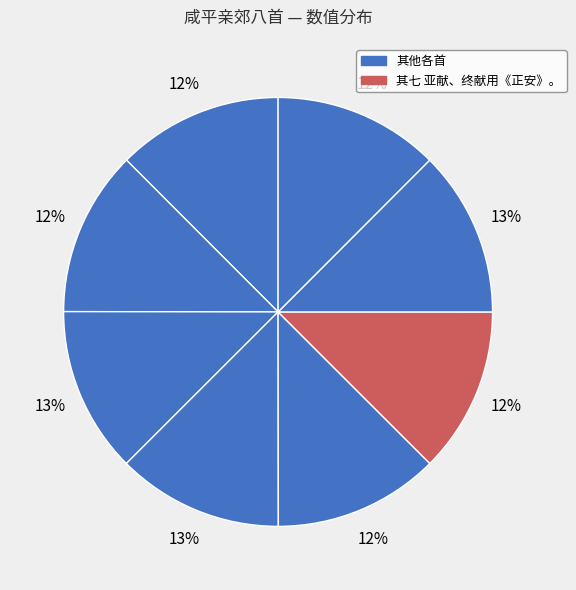

How many slices are in this pie chart?

8